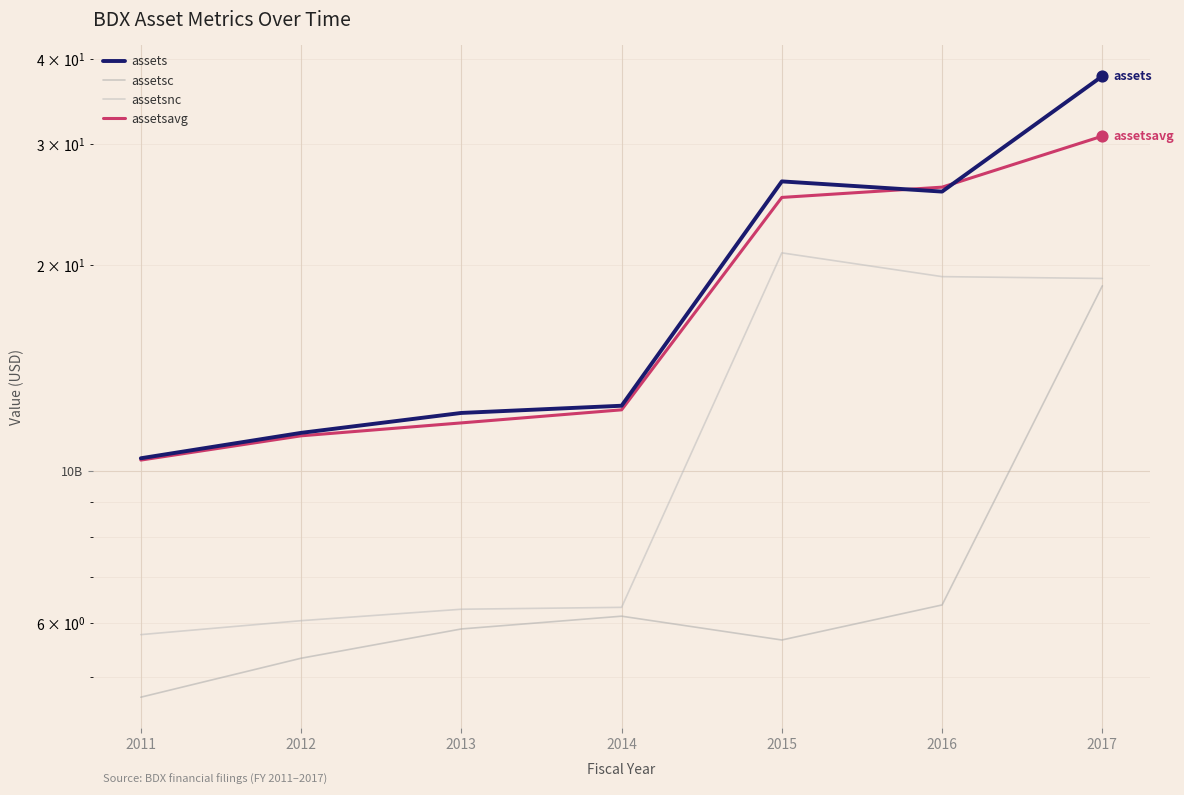

Which series reaches the minimum Y coordinate?

assetsc